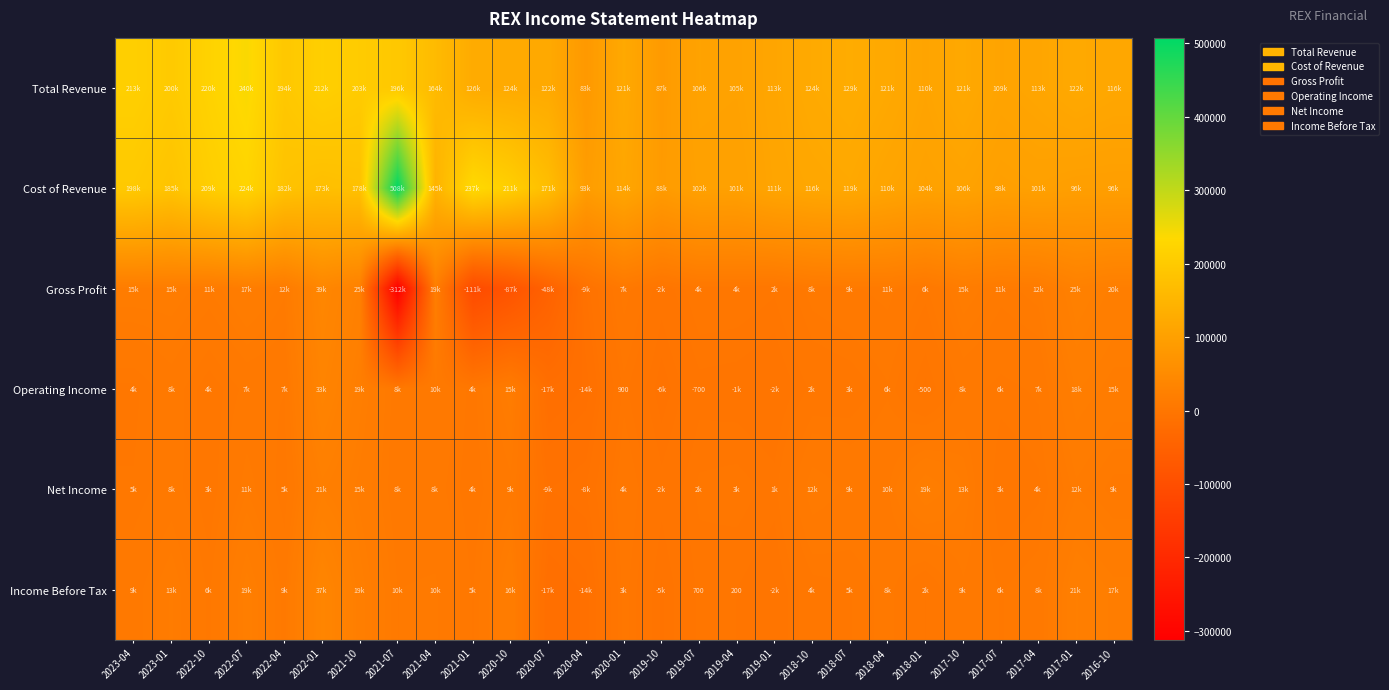

At which category is the sum across all series the highest?

2022-07